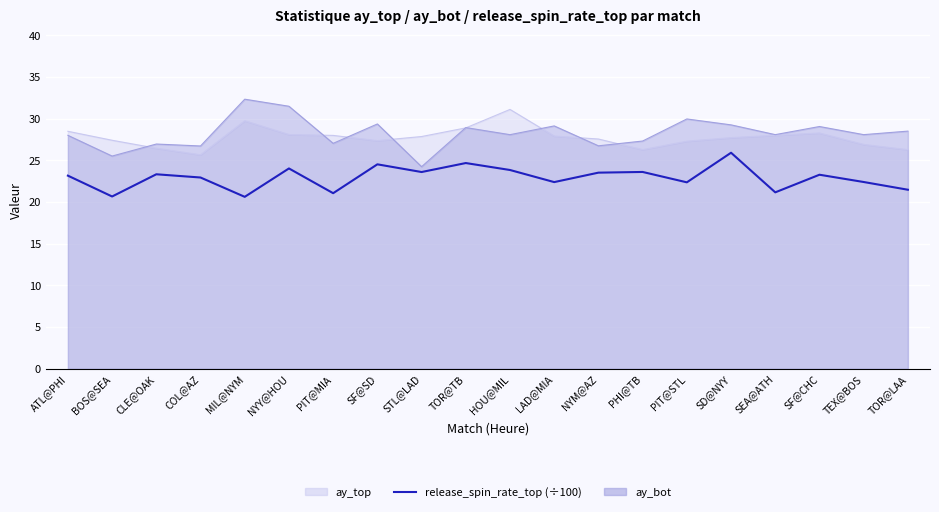

Where is the first local maximum?

CLE@OAK